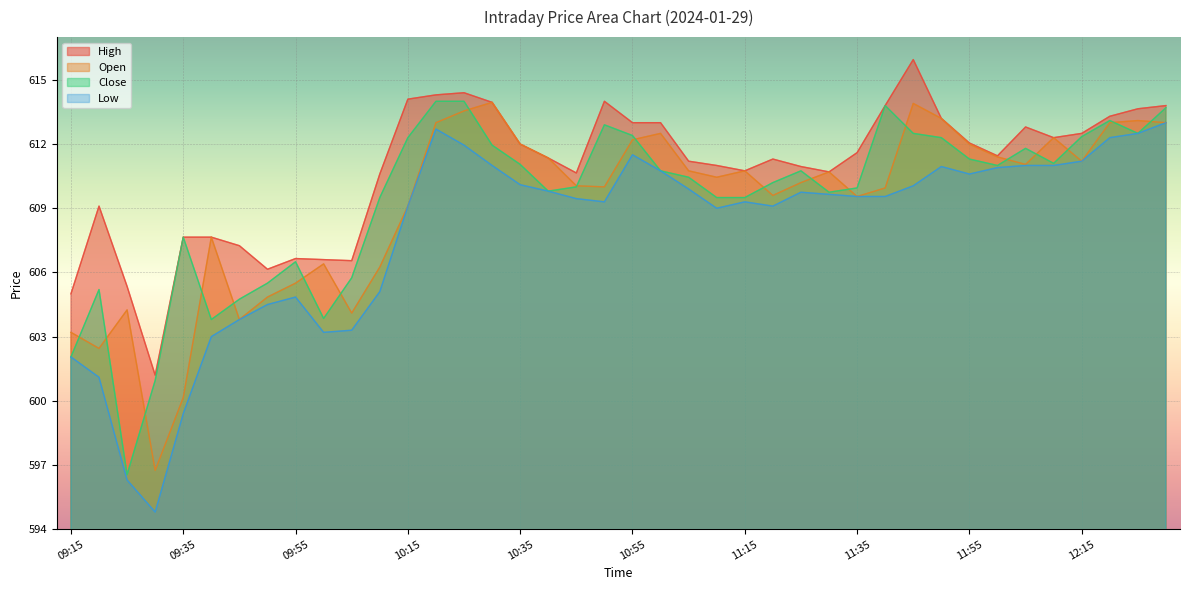

True or false: High and Close cross at least once.

False